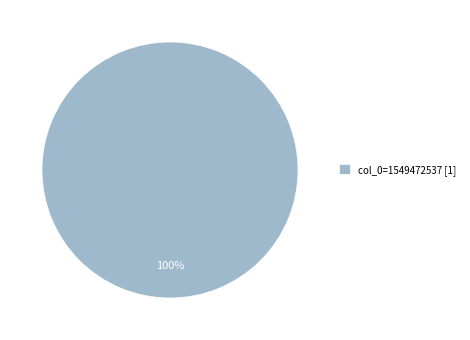

The col_0=1549472537 [1] slice represents 100% of the pie. True or false?

True